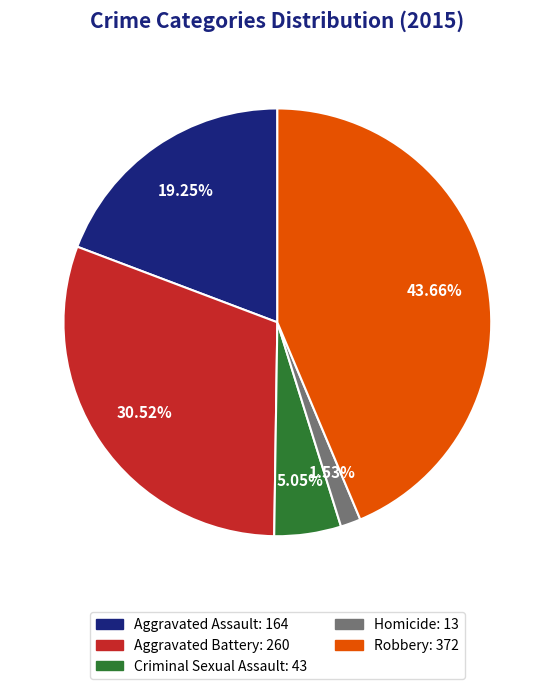

To the nearest percent, what is the difference between the largest and smallest slice percentages?

42%